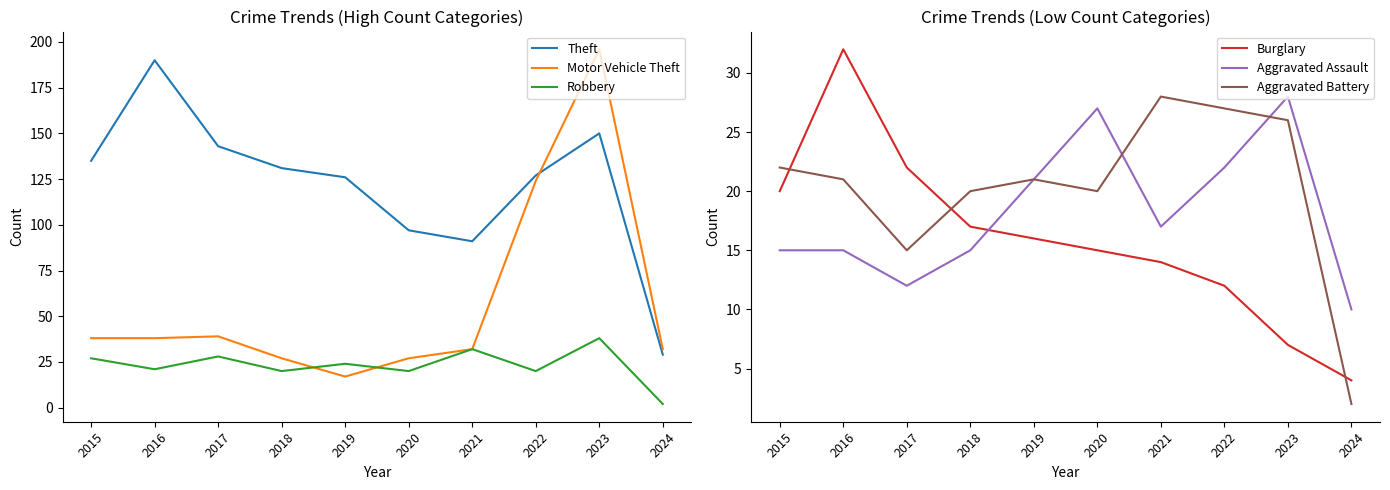

True or false: Burglary has a value of 2 at 2024.

False